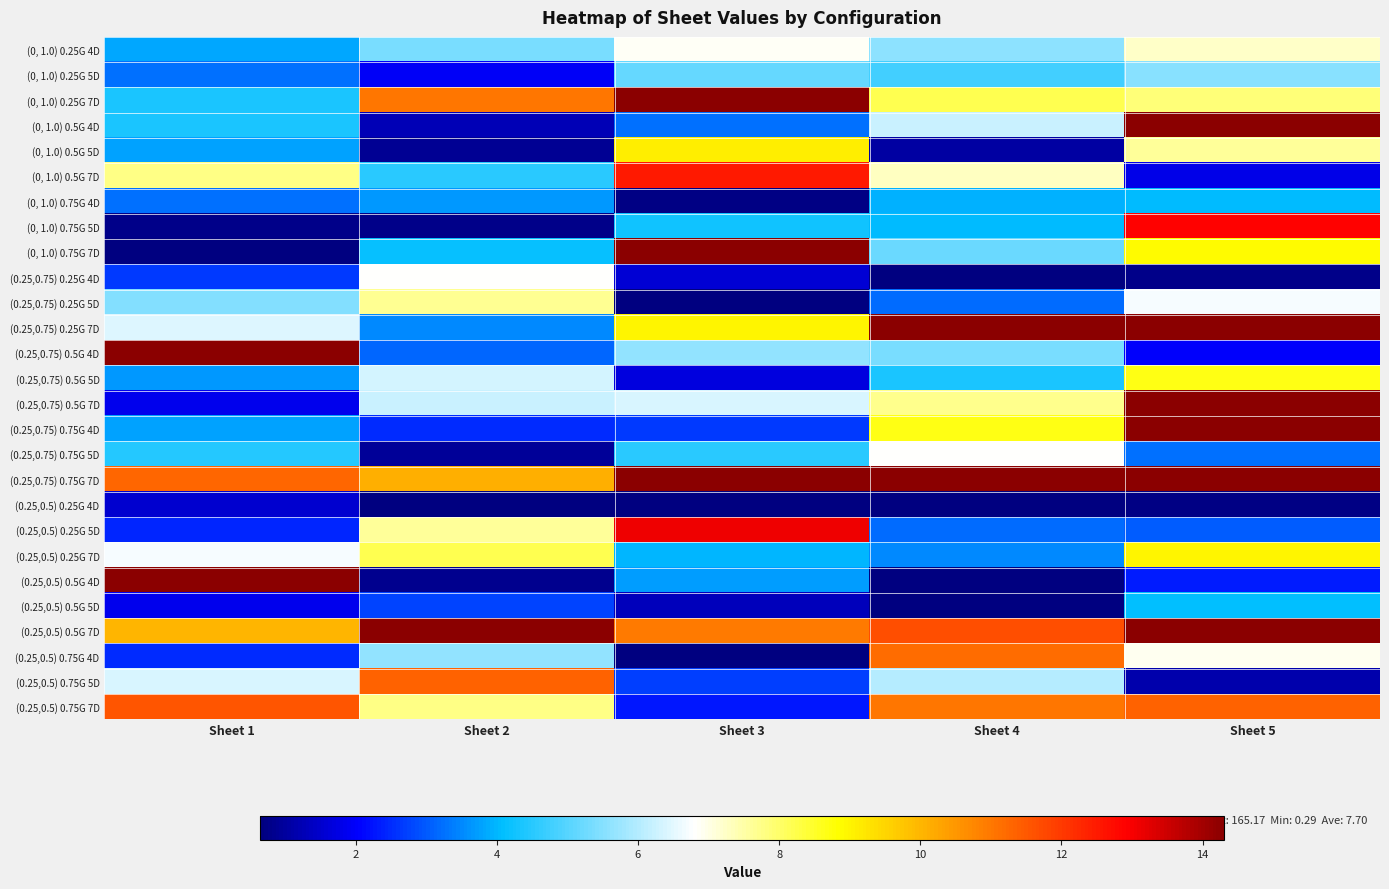

At which category does the chart reach its minimum across all series?

Sheet 1